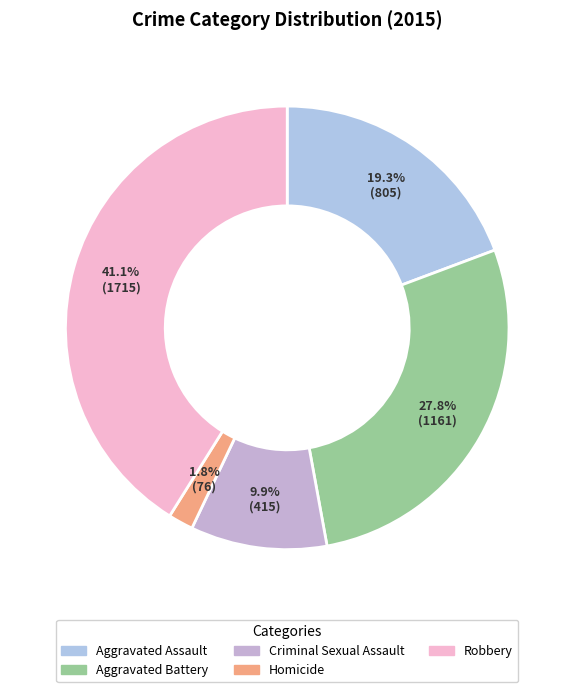

How many slices are in this pie chart?

5